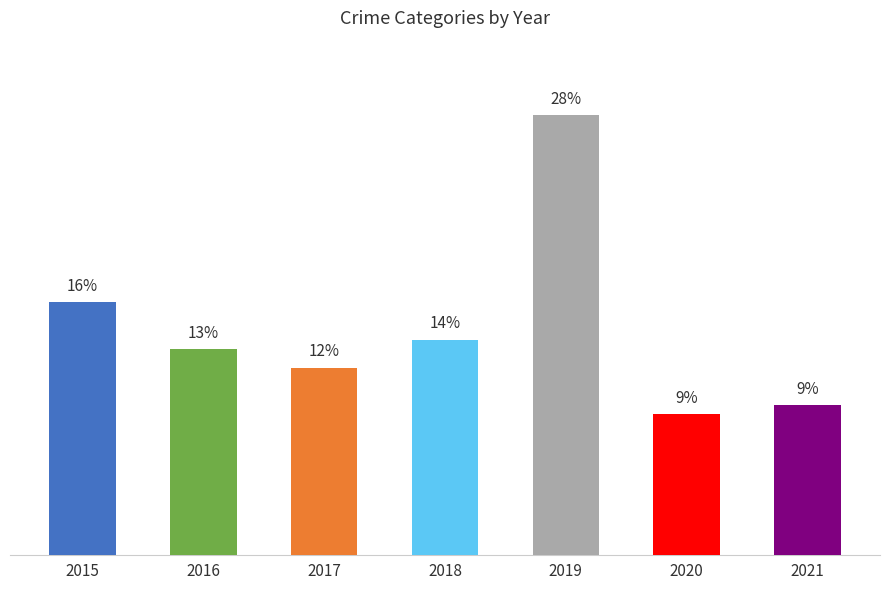

Which category has the lowest value across all series?

2020